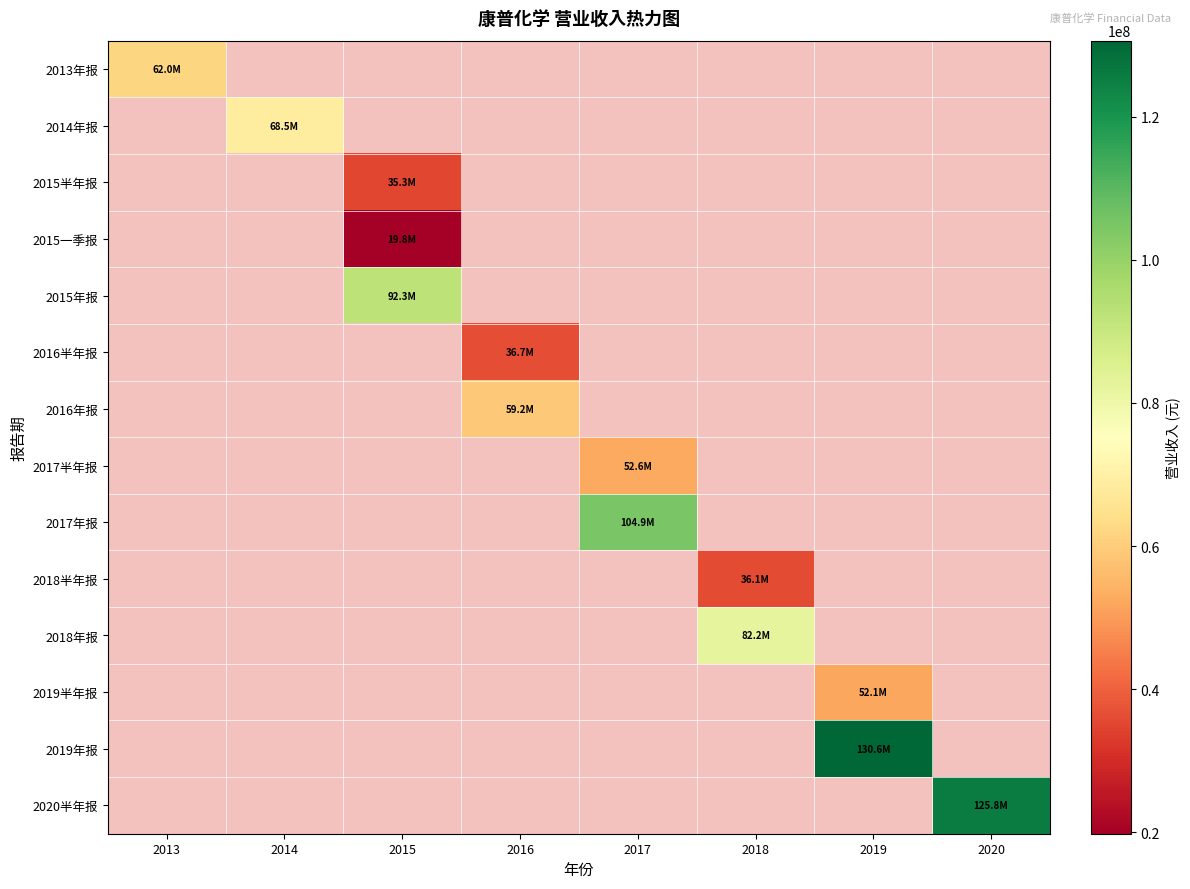

The value of 2020半年报 at 2020 is 125762765.8. True or false?

True